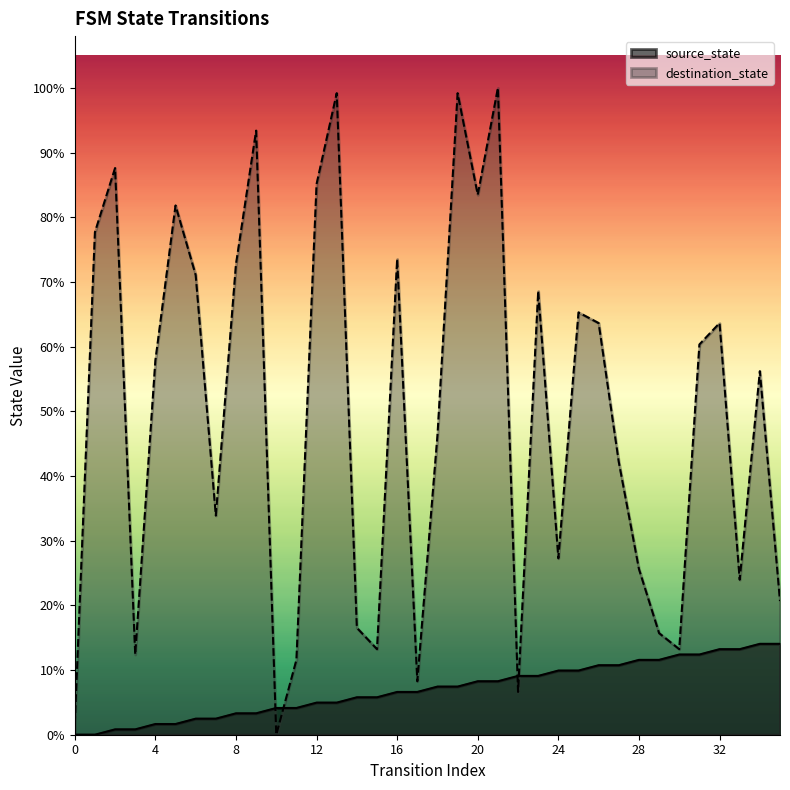

At which label does destination_state reach its minimum?

10